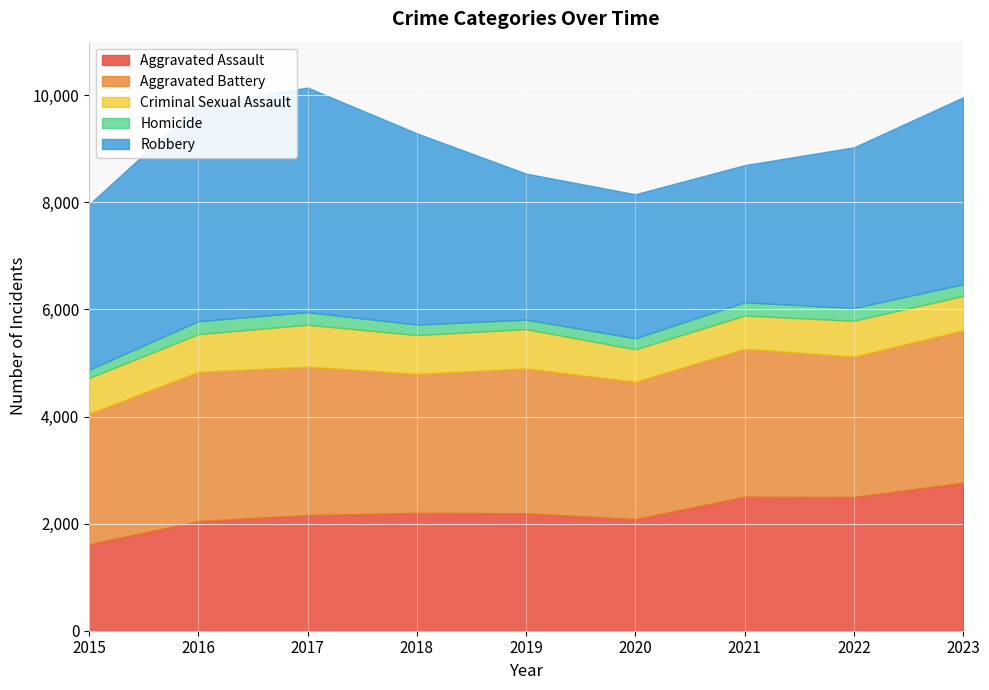

Reading left to right, what are all the values shown in this chart?

Aggravated Assault: 2015=1614	2016=2047	2017=2158	2018=2200	2019=2193	2020=2083	2021=2502	2022=2497	2023=2763
Aggravated Battery: 2015=2439	2016=2787	2017=2773	2018=2597	2019=2706	2020=2566	2021=2763	2022=2622	2023=2846
Criminal Sexual Assault: 2015=666	2016=704	2017=782	2018=724	2019=733	2020=605	2021=620	2022=668	2023=642
Homicide: 2015=155	2016=243	2017=236	2018=196	2019=177	2020=208	2021=248	2022=239	2023=220
Robbery: 2015=3086	2016=4040	2017=4194	2018=3572	2019=2727	2020=2689	2021=2561	2022=3001	2023=3489